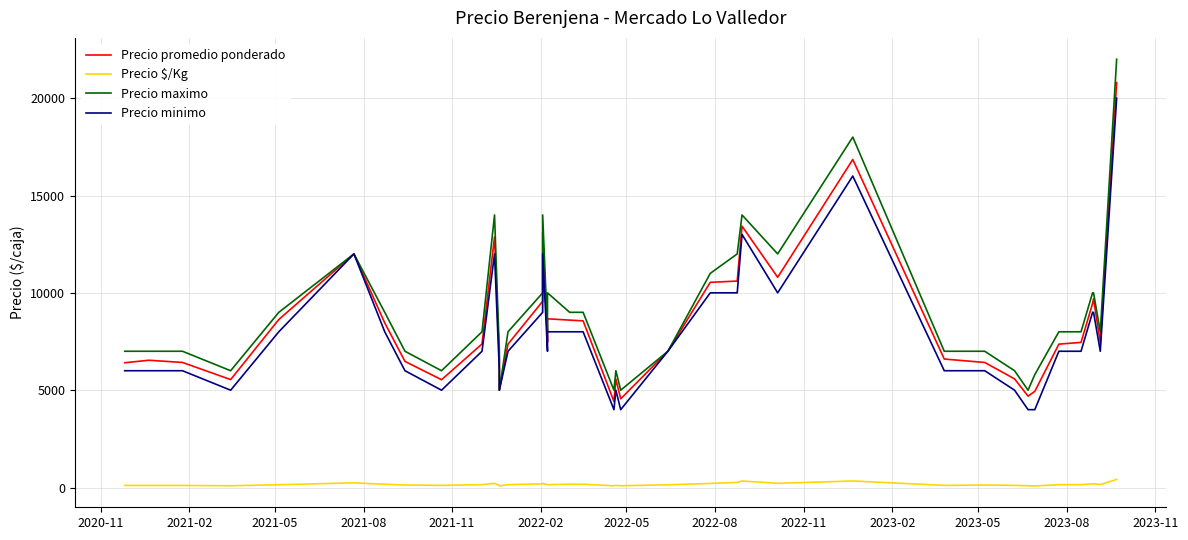

Reading right to left, extract all data points from this chart.

Precio promedio ponderado: 20800	7458	9697	9455	7455	7366	4938	4695	5581	6425	6600	16850	10800	13425	10606	10540	7000	4556	5571	4417	8561	8600	8667	7474	13111	9567	7368	5000	6591	12870	7375	5538	6479	8455	12000	8632	5545	6425	6538	6410
Precio $/Kg: 416	149	194	189	149	147	82	94	112	128	110	337	216	336	265	211	140	91	111	88	171	172	144	149	219	191	147	83	110	214	148	111	130	169	240	144	92	107	109	107
Precio maximo: 22000	8000	10000	10000	8000	8000	5800	5000	6000	7000	7000	18000	12000	14000	12000	11000	7000	5000	6000	5000	9000	9000	10000	8000	14000	10000	8000	5000	7000	14000	8000	6000	7000	9000	12000	9000	6000	7000	7000	7000
Precio minimo: 20000	7000	9000	9000	7000	7000	4000	4000	5000	6000	6000	16000	10000	13000	10000	10000	7000	4000	5000	4000	8000	8000	8000	7000	12000	9000	7000	5000	6000	12000	7000	5000	6000	8000	12000	8000	5000	6000	6000	6000